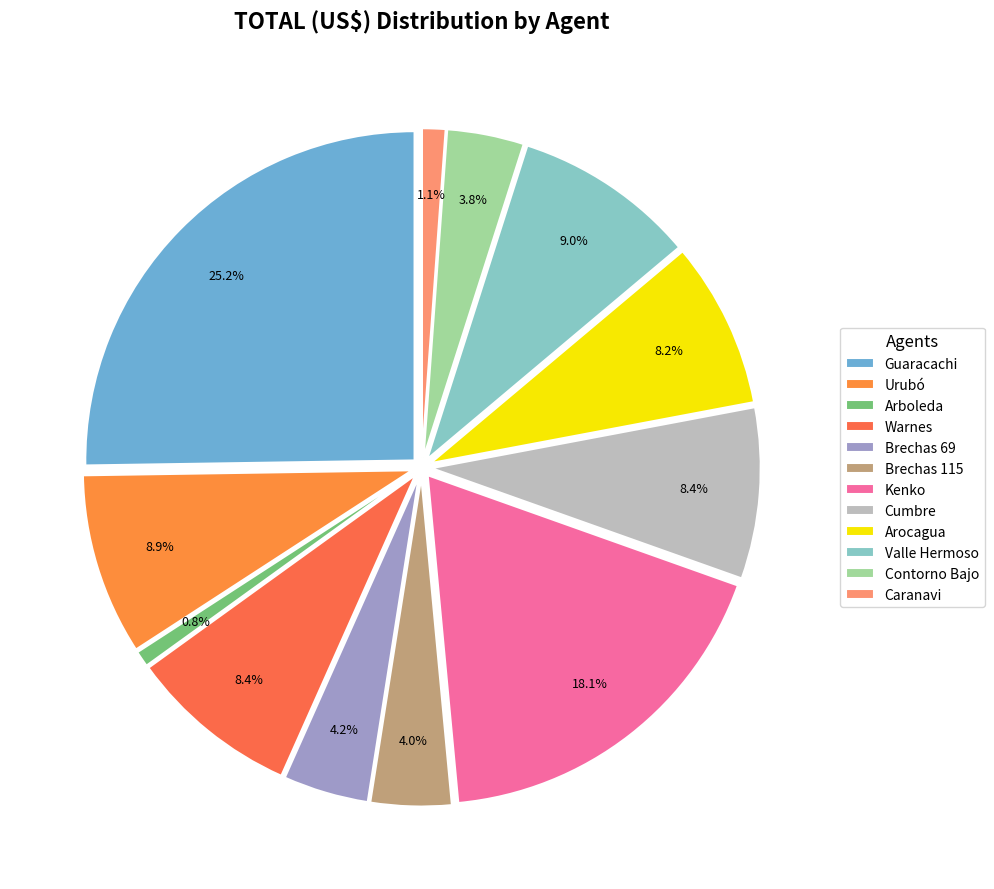

Is the sum of Guaracachi and Arboleda greater than half?

No